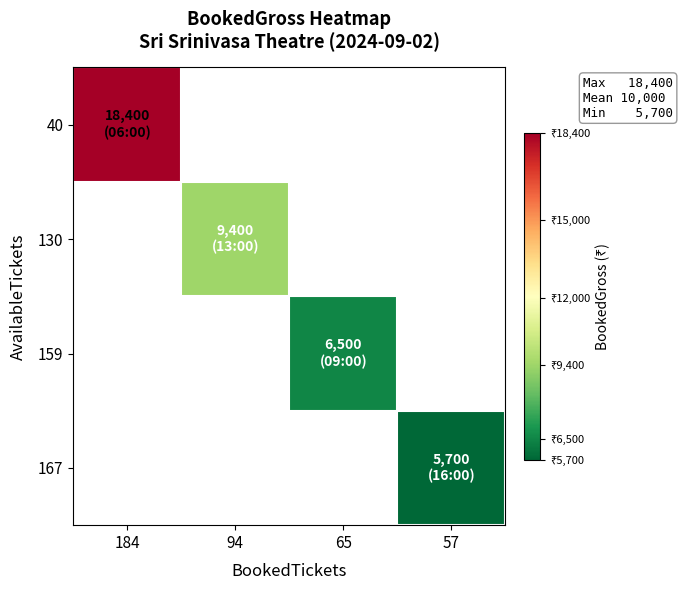

List the series in order of their peak value, highest first.

40, 130, 159, 167